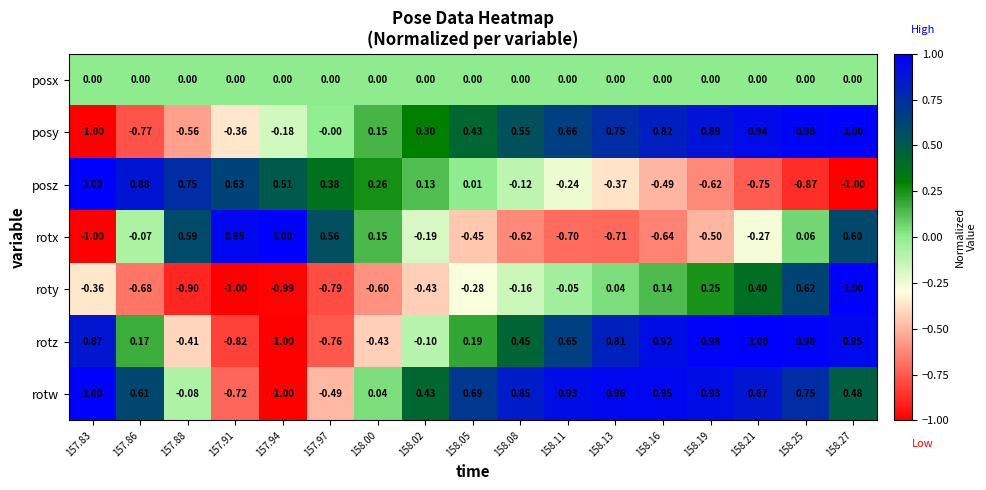

Which series changed the most between 157.86 and 157.91?

rotw